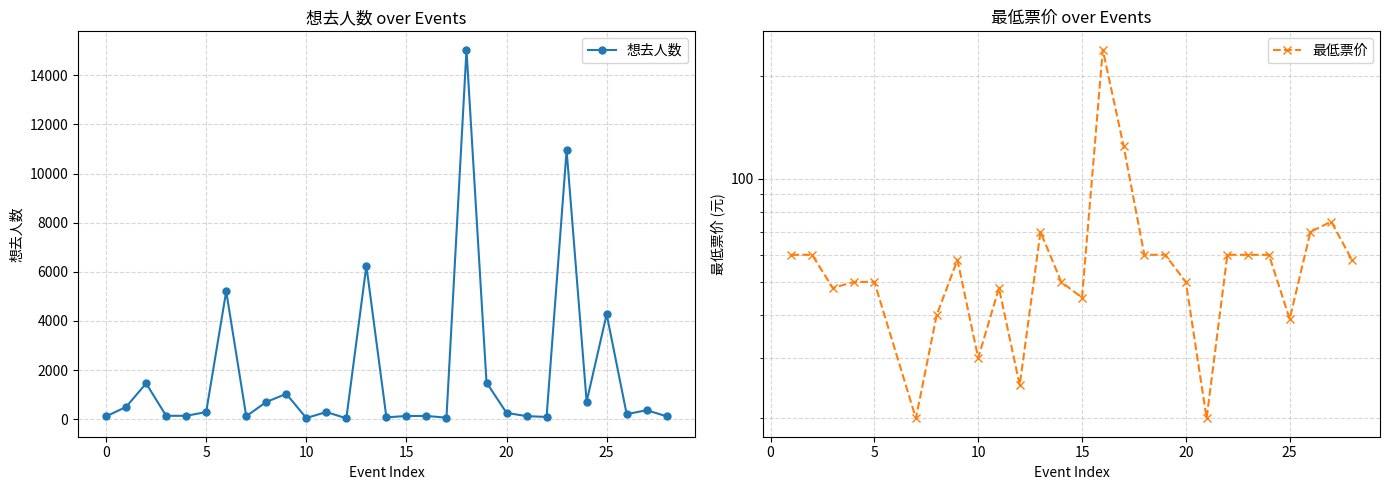

What is the minimum value shown in the chart?

40